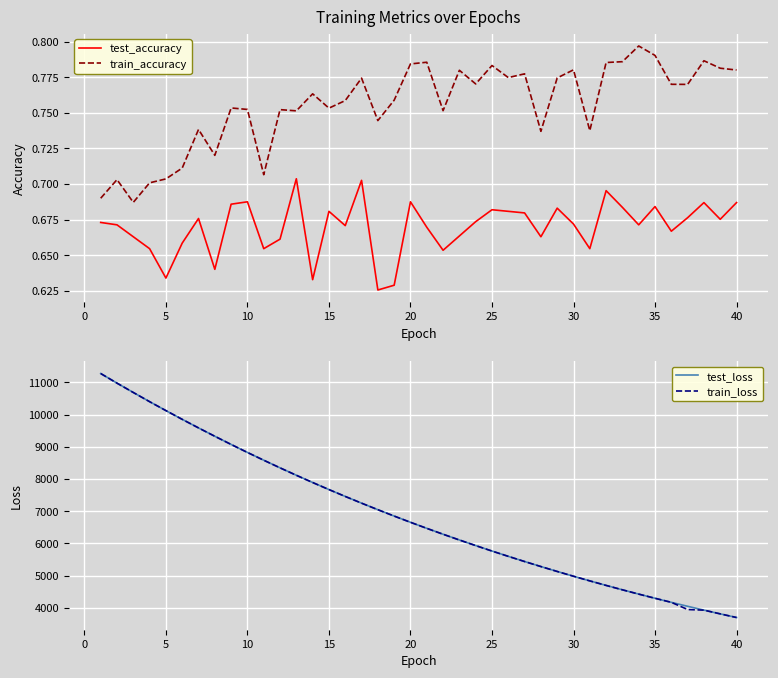

True or false: test_accuracy and train_accuracy cross at least once.

False